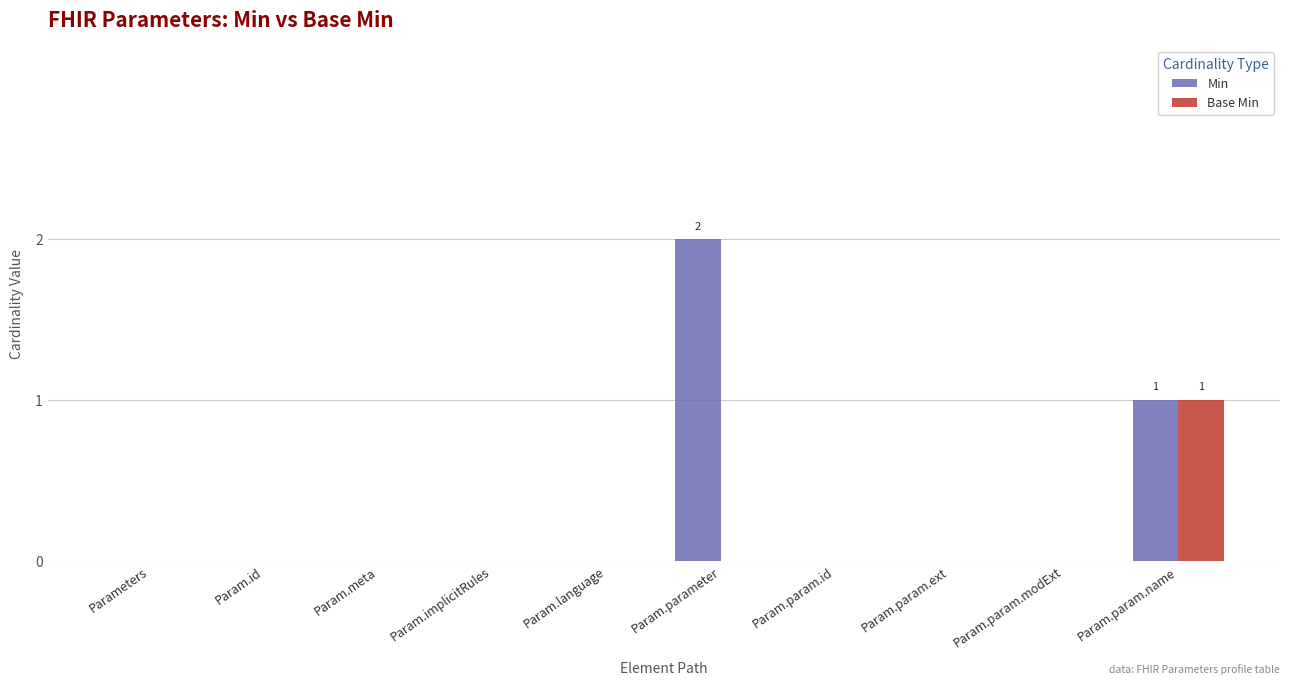

The value of Min at Param.parameter is 3. True or false?

False